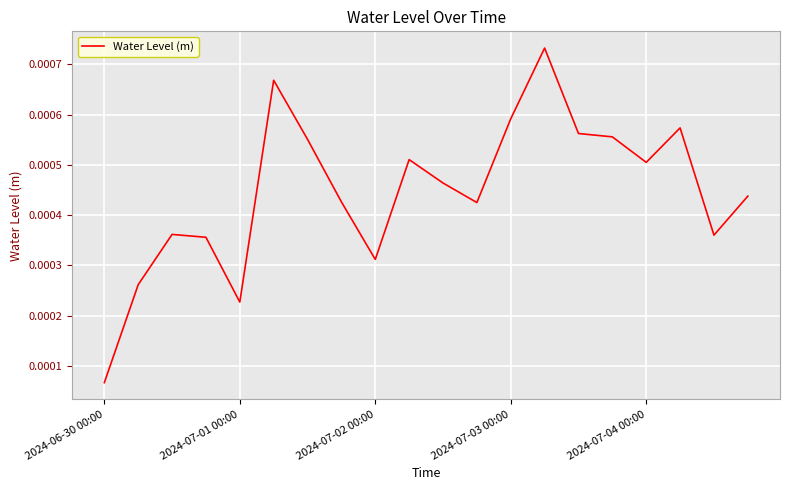

At which label is the value closest to 0?

2024-06-30 00:00